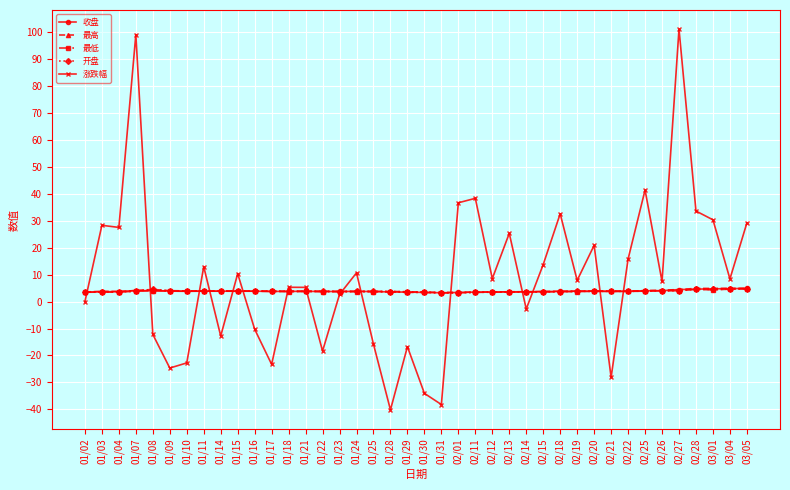

What is the value of the 涨跌幅 point at the 4th from the left?

99.2